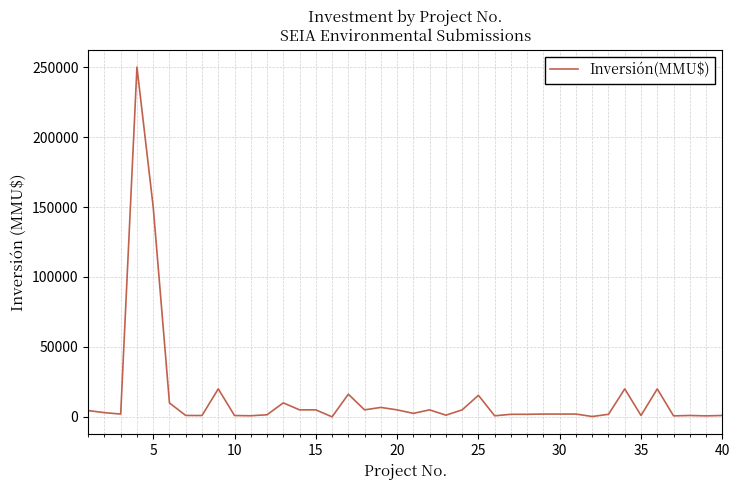

What is the difference between the second highest and second lowest values?

149750